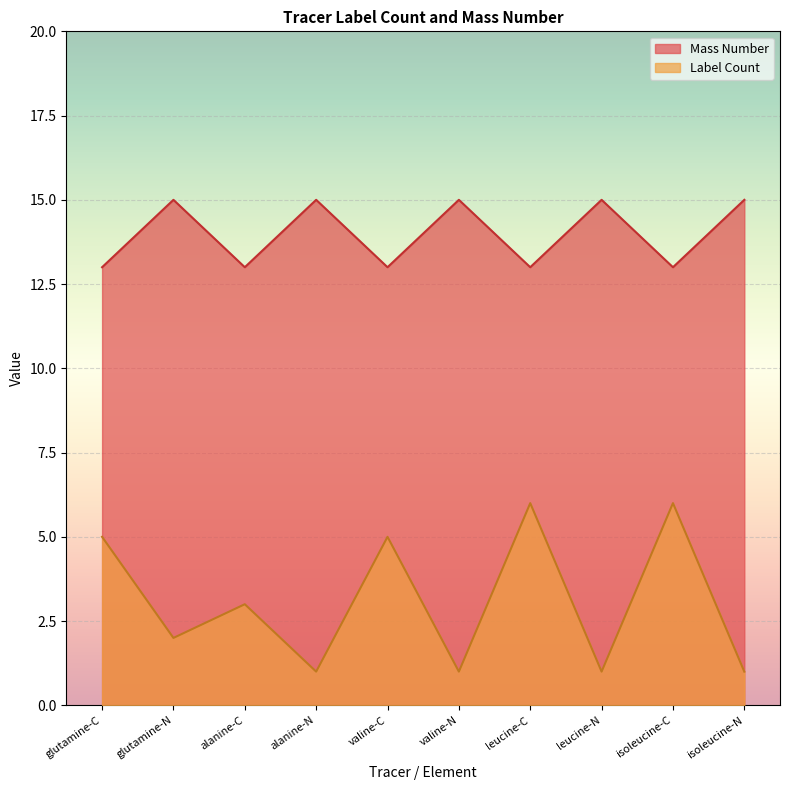

What is the approximate value of Mass Number at valine-N?

15